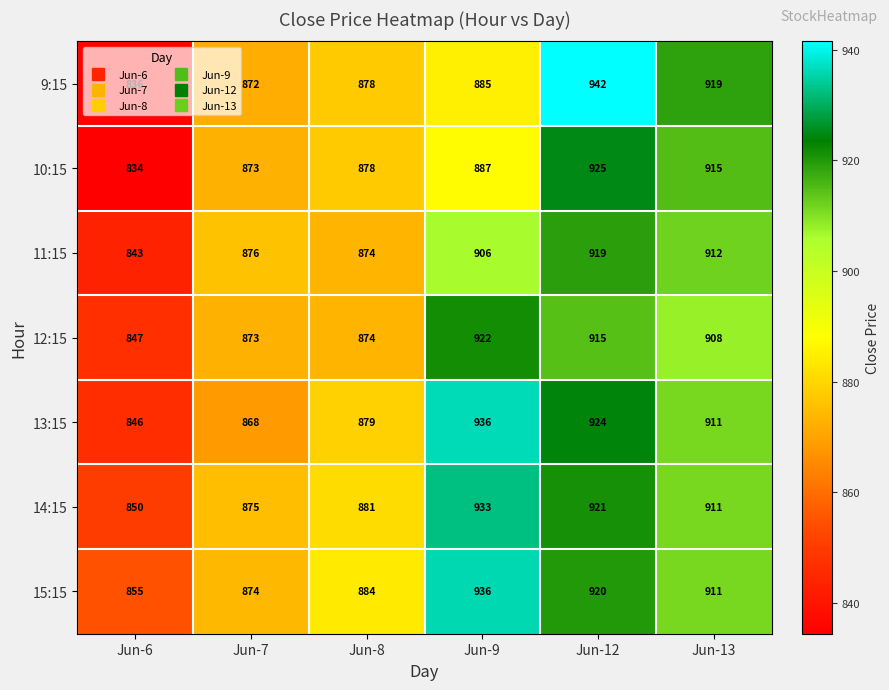

Between Jun-7 and Jun-8, which series saw the biggest shift?

13:15